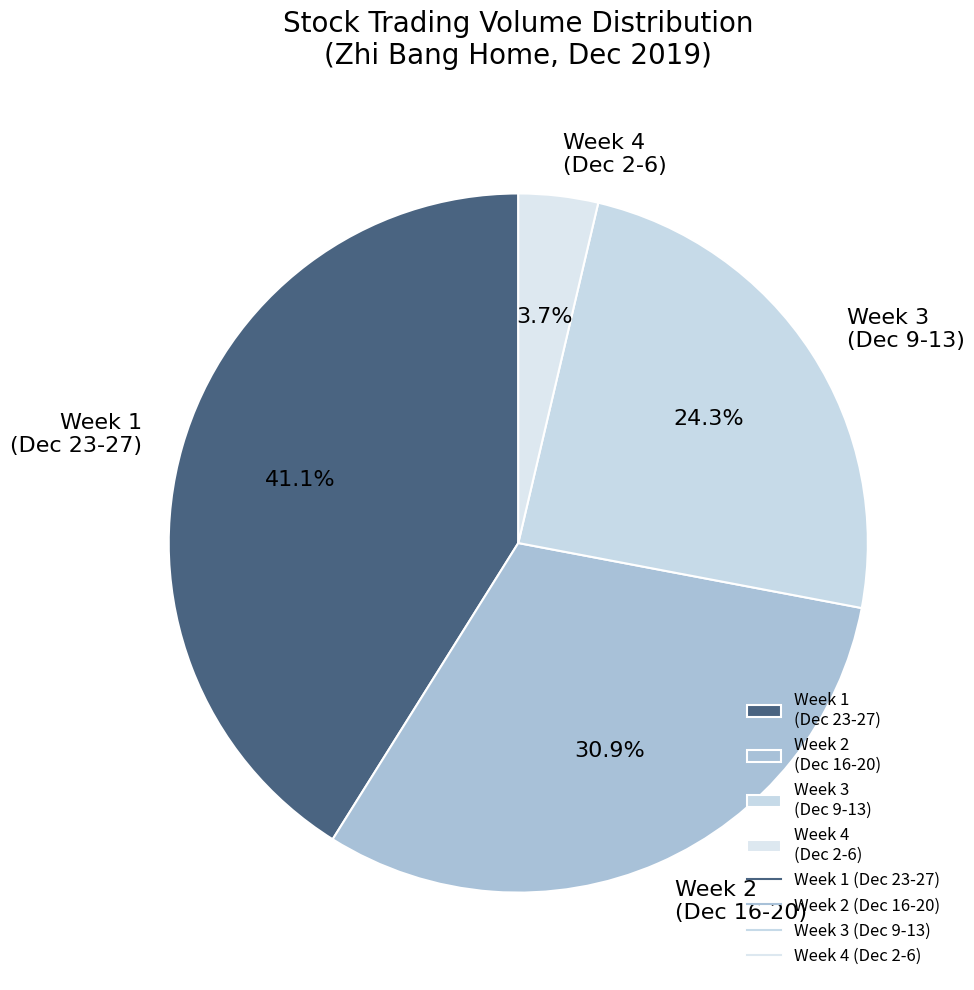

Which has a higher value, Week 1 (Dec 23-27) or Week 3 (Dec 9-13)?

Week 1 (Dec 23-27)